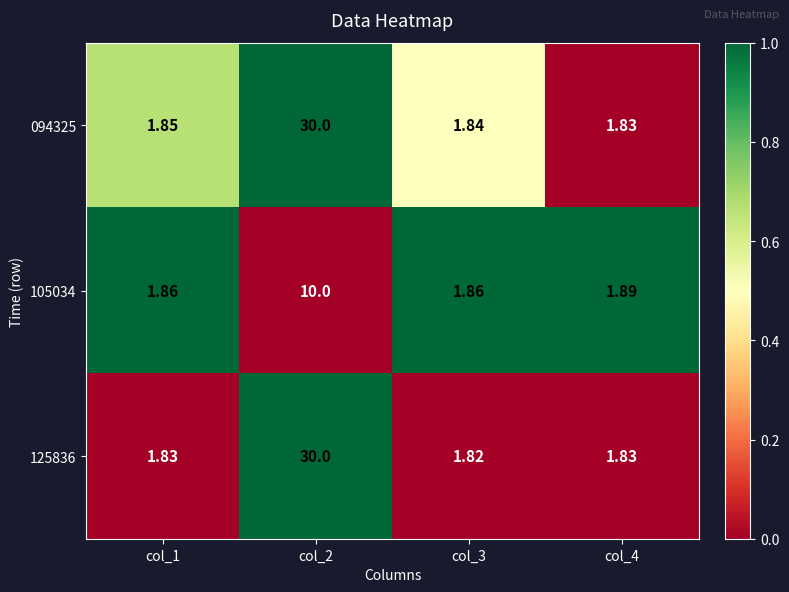

Is the value of 094325 at col_2 greater than the value of 105034 at col_3?

Yes